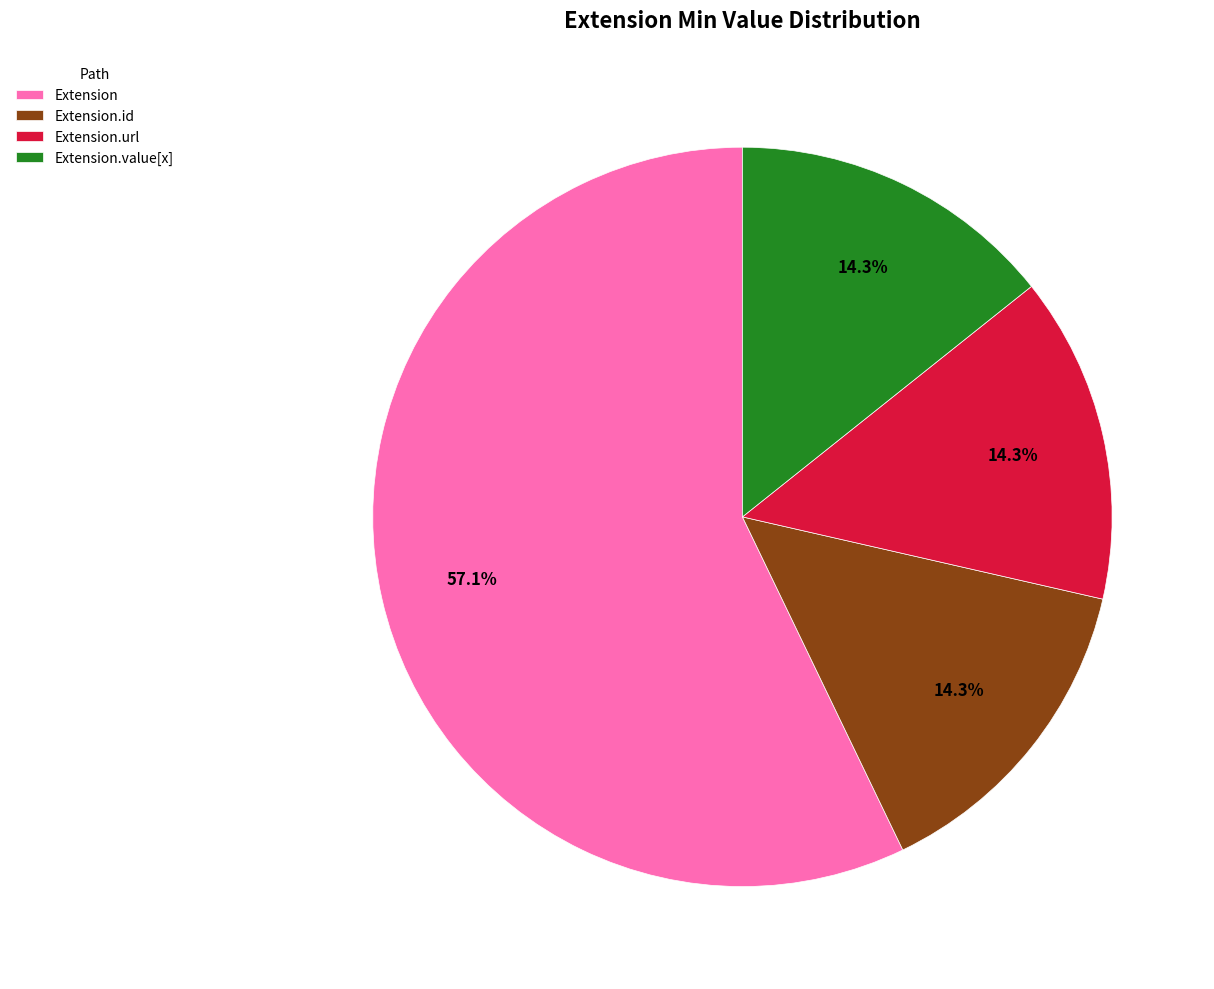

What is the largest slice in the pie chart?

Extension